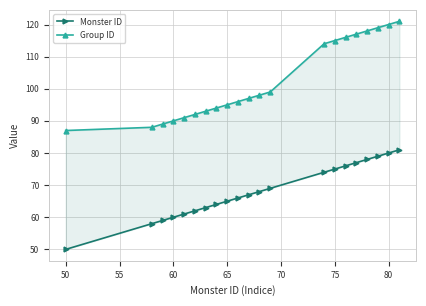

How many values in the Monster ID series are below 67?

10